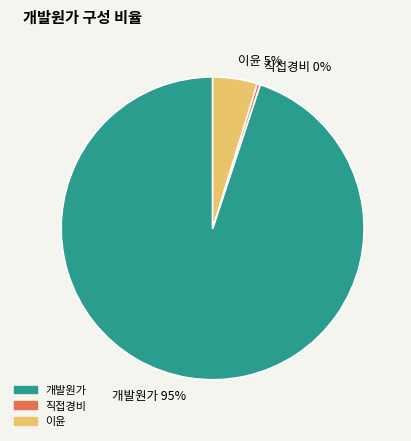

Combined, do 개발원가 and 이윤 account for over 50%?

Yes